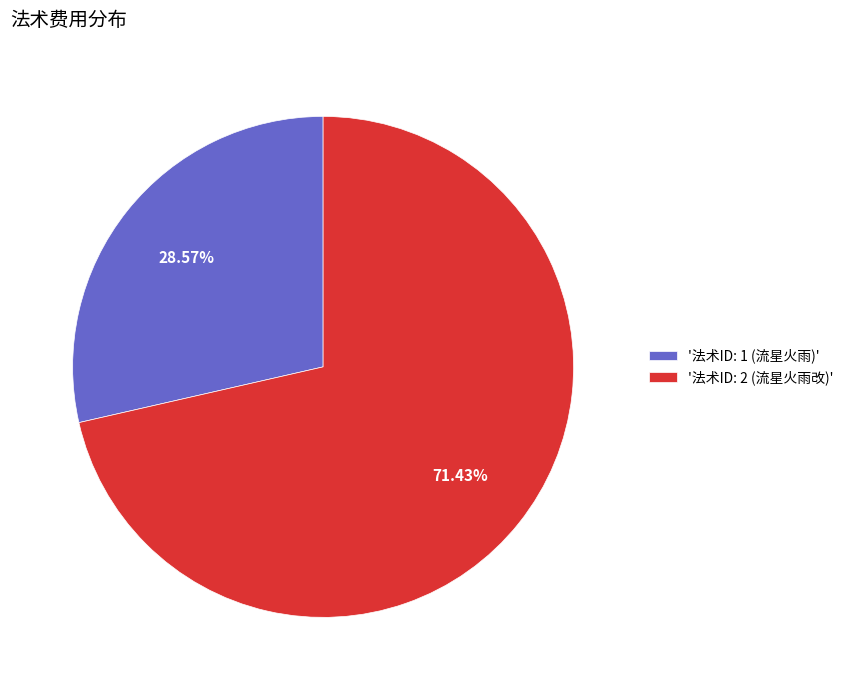

Which category accounts for the majority?

'法术ID: 2 (流星火雨改)'